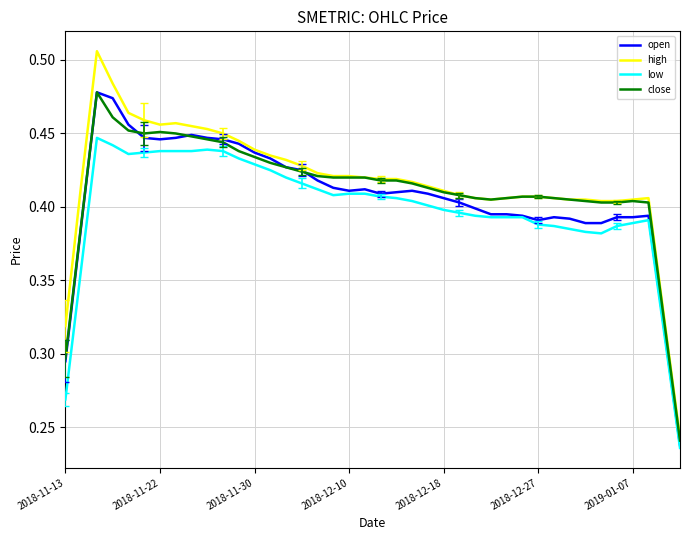

Which series has the widest spread of values?

high